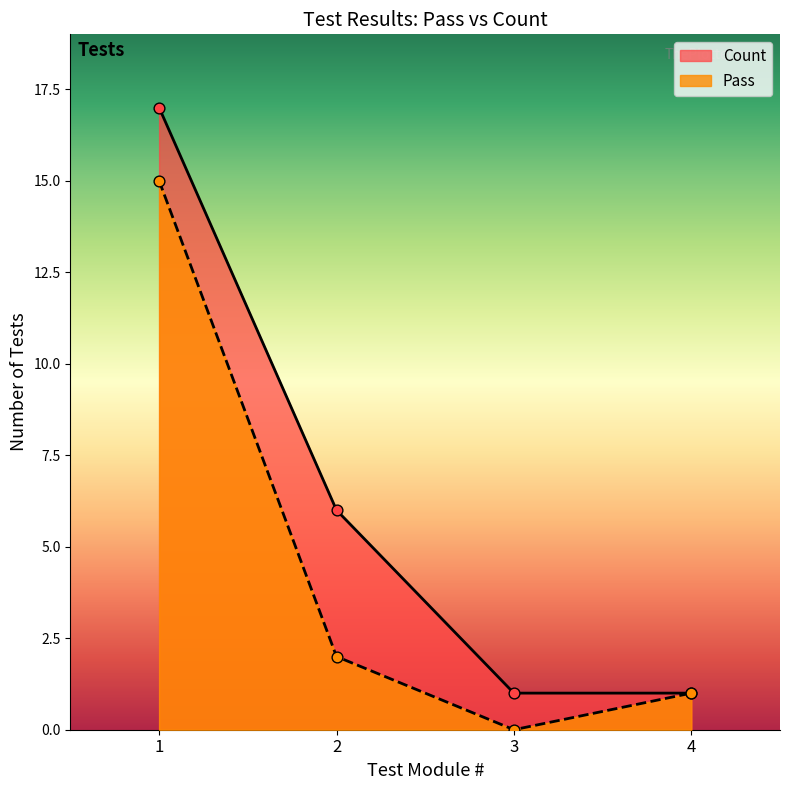

Is the value of Count at 2 greater than the value of Pass at 4?

Yes